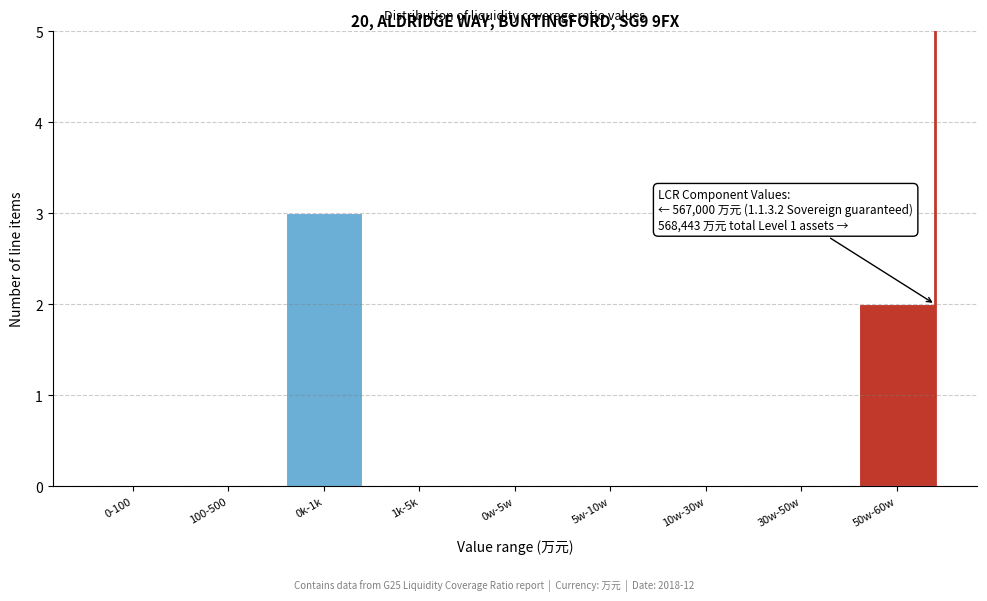

Reading left to right, transcribe all the data shown in this chart.

0-100=0	100-500=0	0k-1k=3	1k-5k=0	0w-5w=0	5w-10w=0	10w-30w=0	30w-50w=0	50w-60w=2